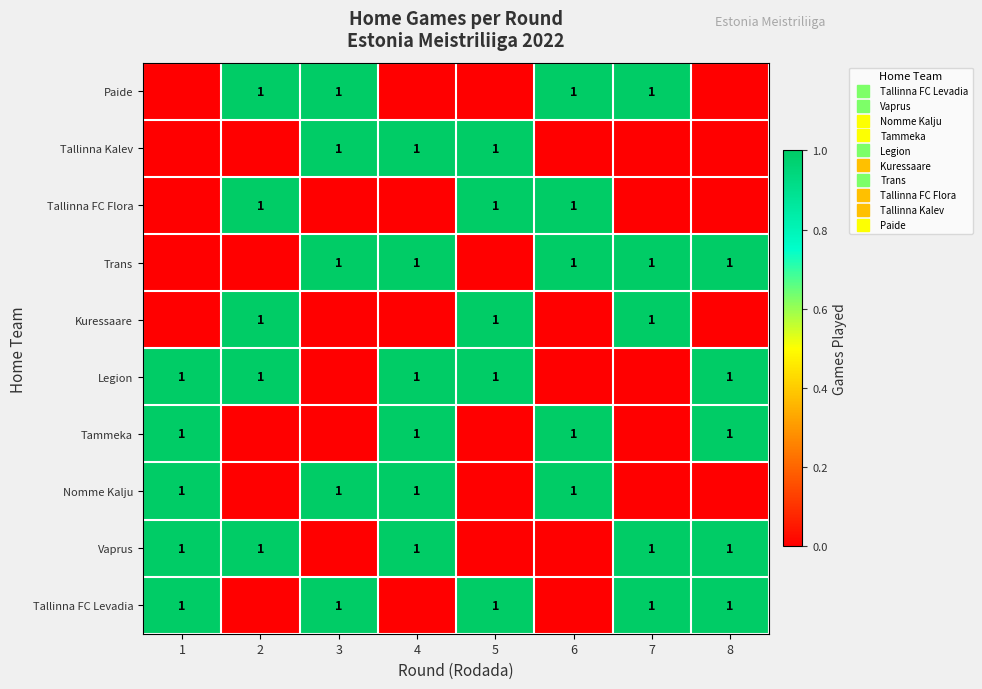

Is the value of Kuressaare at 1 greater than the value of Legion at 1?

No